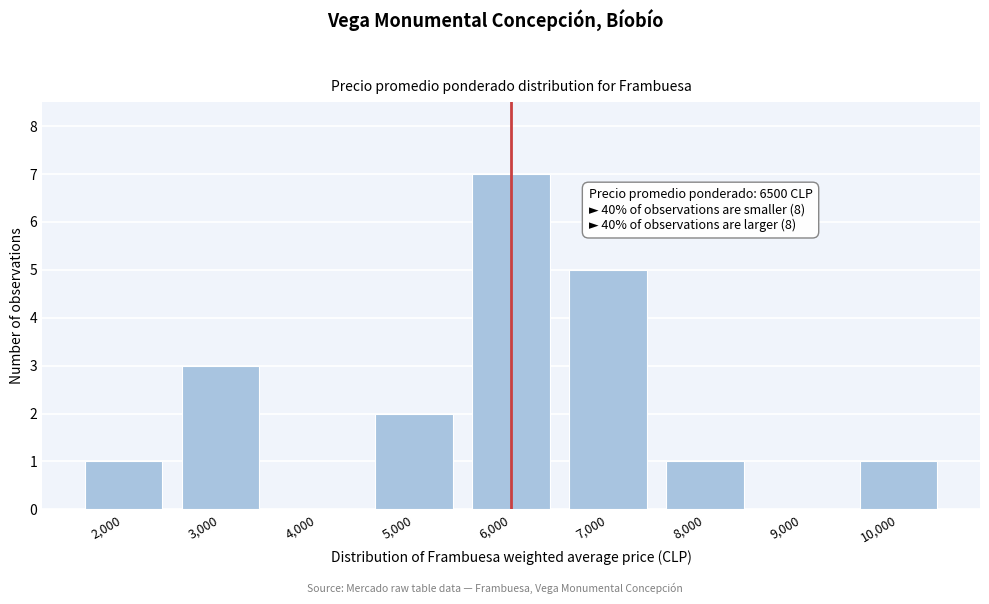

Reading left to right, transcribe all the data shown in this chart.

2,000=1	3,000=3	4,000=0	5,000=2	6,000=7	7,000=5	8,000=1	9,000=0	10,000=1